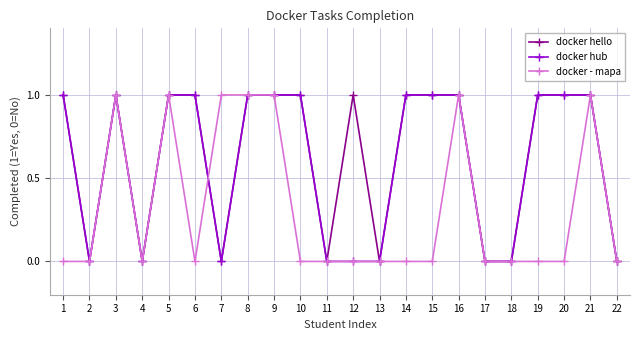

Count the docker hello values in the range 0 to 1.

22